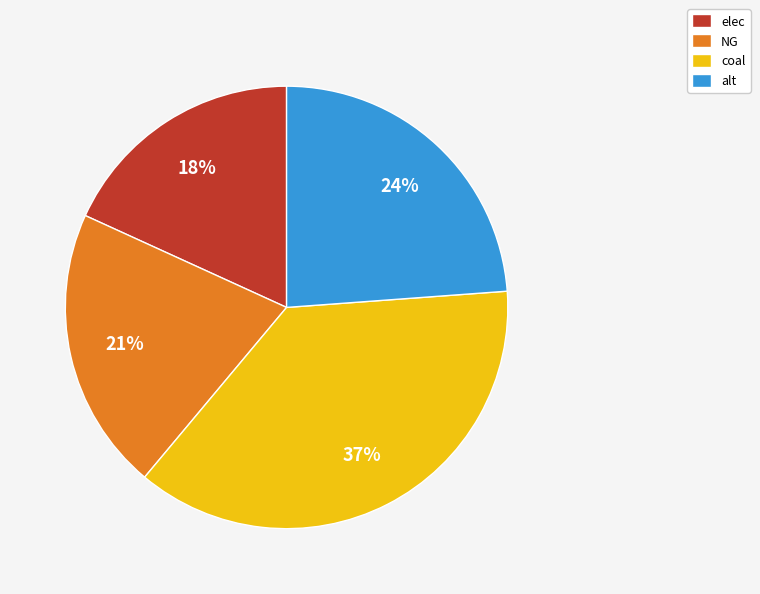

To the nearest percent, what is the difference between the elec and NG slice percentages?

3%